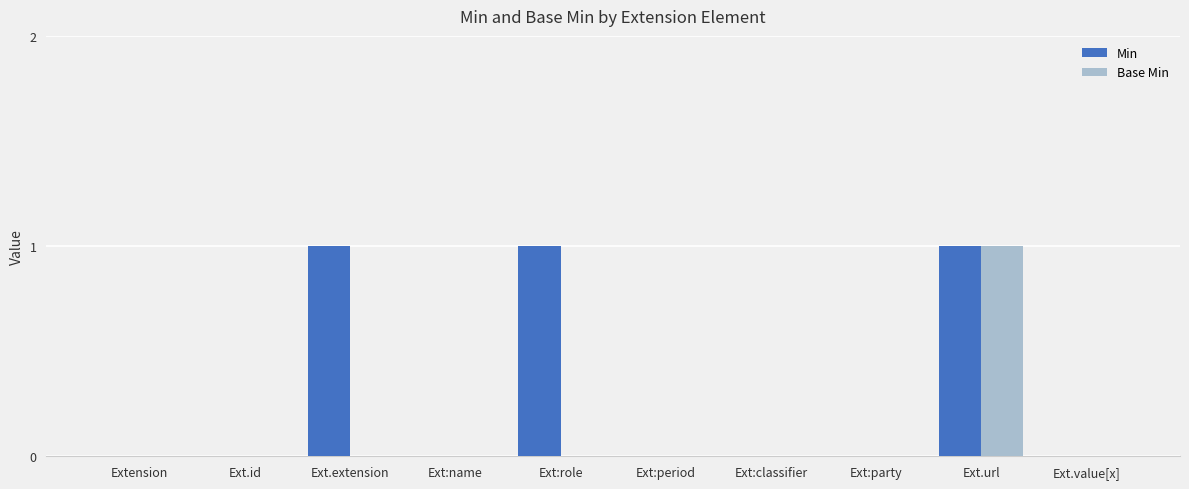

Is it true that Base Min equals 0 at Ext:name?

True